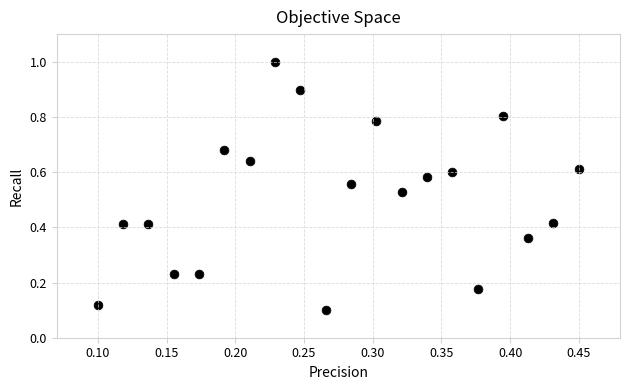

What is the range of Y values (max minus min)?

0.9